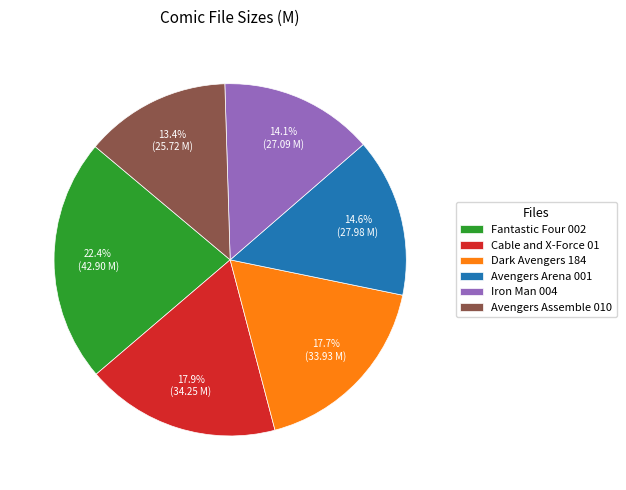

Is it true that Cable and X-Force 01 is 18% of the pie?

True